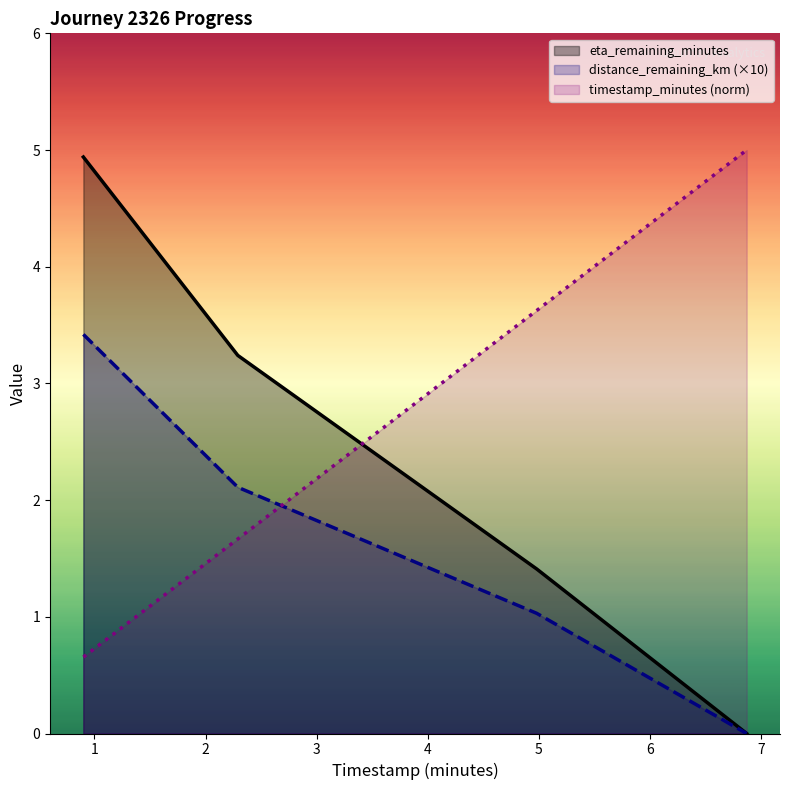

True or false: distance_remaining_km and eta_remaining_minutes intersect in this chart.

False